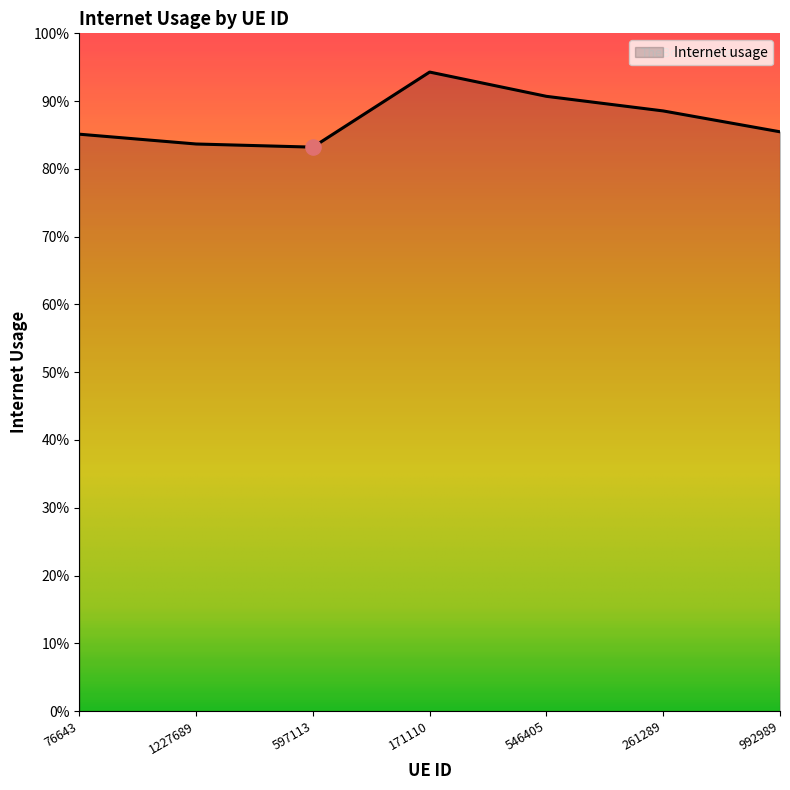

Is this an area chart (filled region under the line)?

Yes